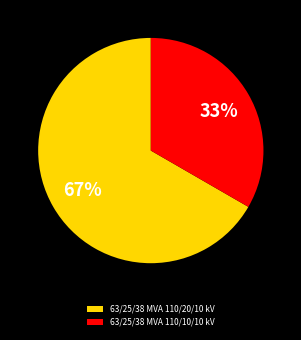

Between 63/25/38 MVA 110/10/10 kV and 63/25/38 MVA 110/20/10 kV, which is larger?

63/25/38 MVA 110/20/10 kV